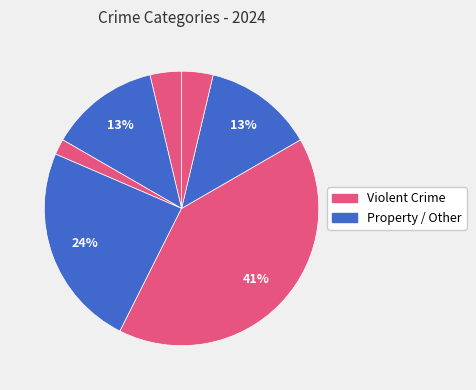

Count the number of slices in the pie.

7